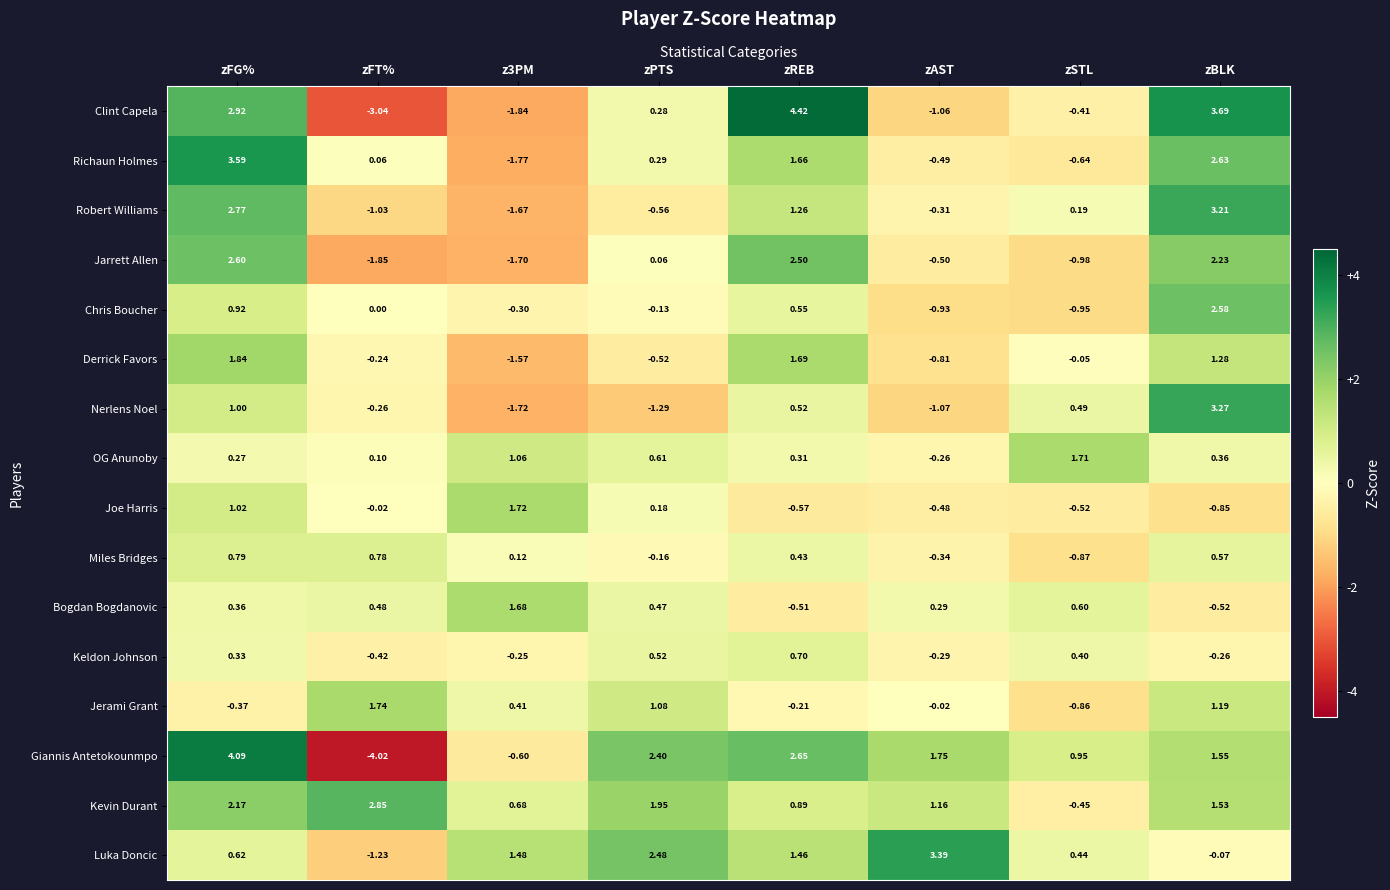

Which series has the largest range (max minus min)?

Giannis Antetokounmpo